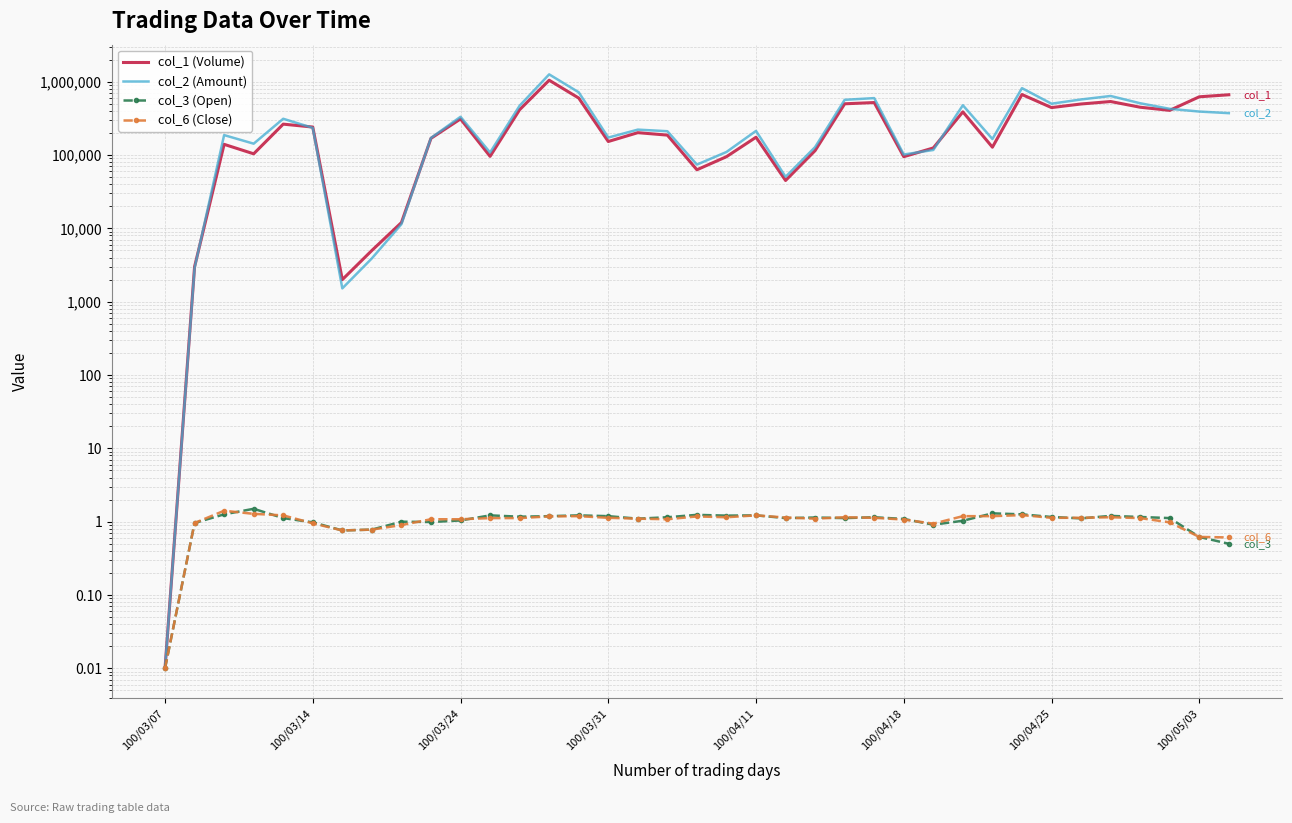

True or false: col_2 (Amount) and col_3 (Open) cross at least once.

False